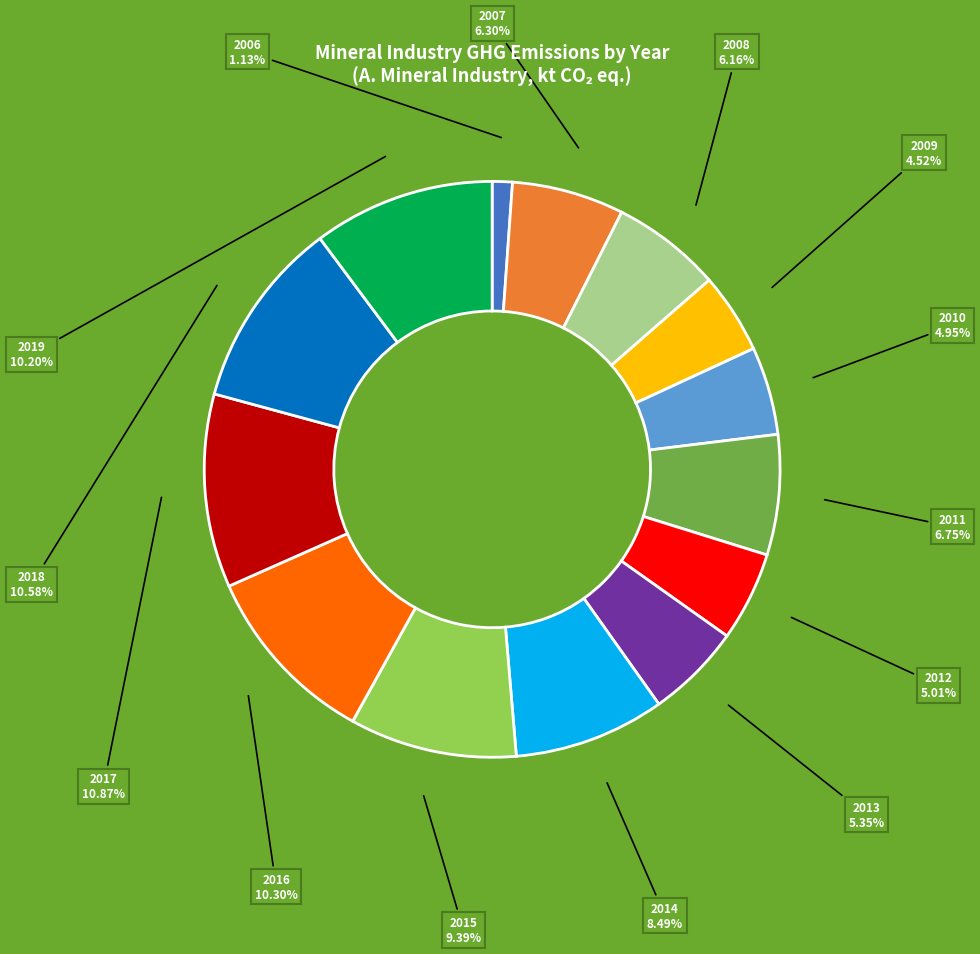

What portion of the pie excludes 2019?

89.8%